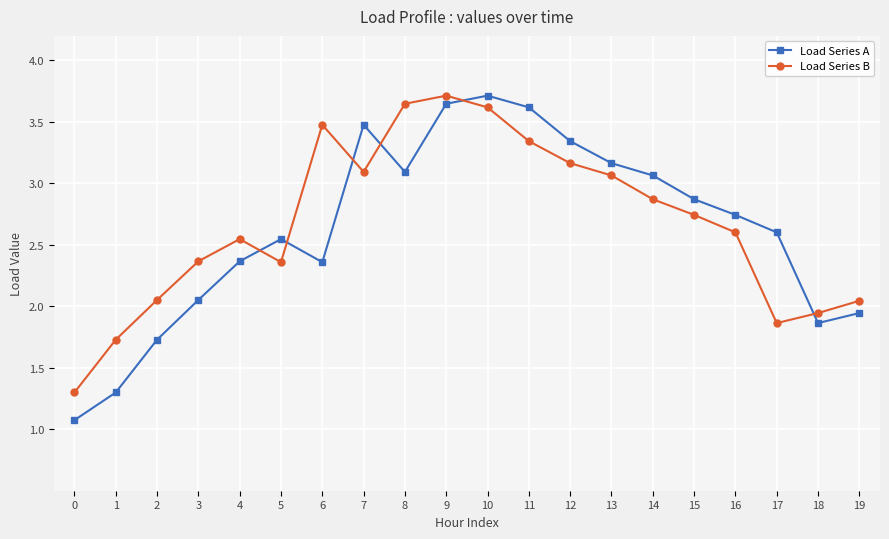

How many interior local peaks does the Load Series B series have?

3